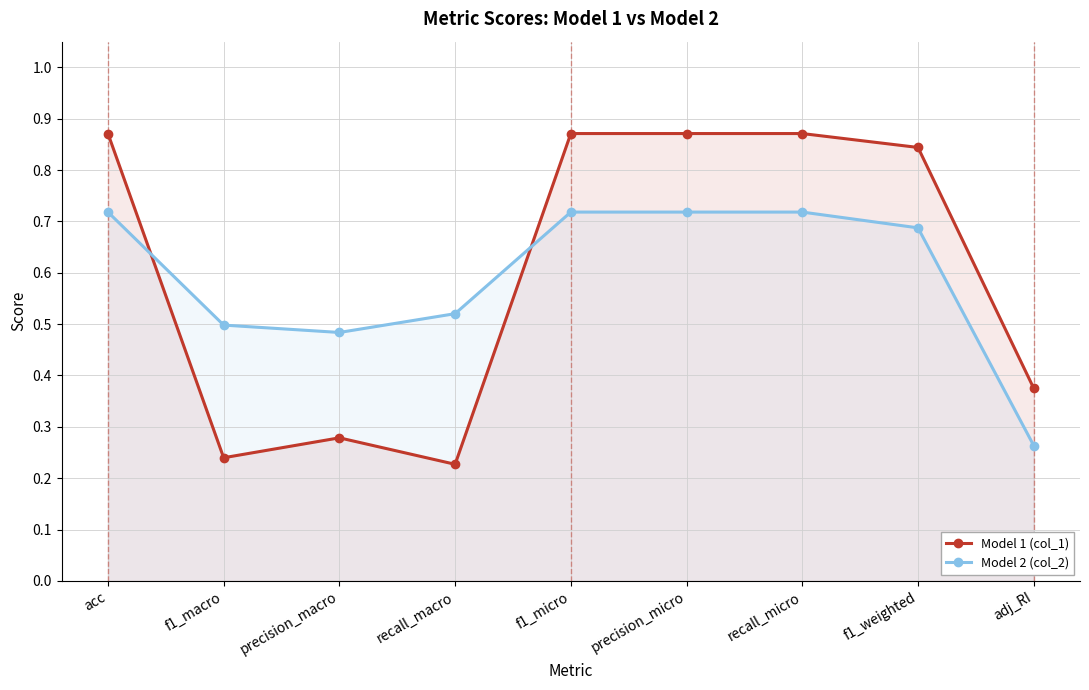

What is the difference between the second highest and minimum values in the Model 2 (col_2) series?

0.5